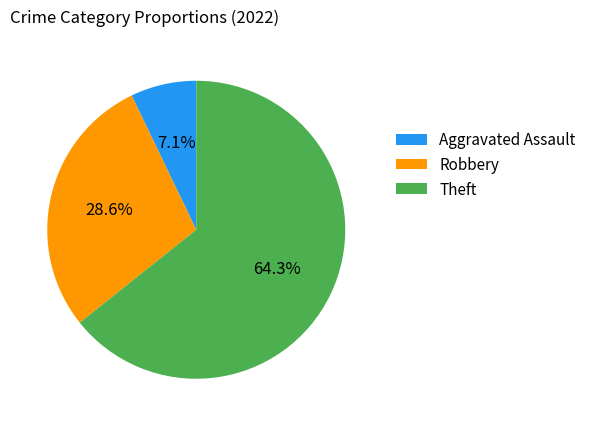

Rank the categories by value from lowest to highest.

Aggravated Assault, Robbery, Theft